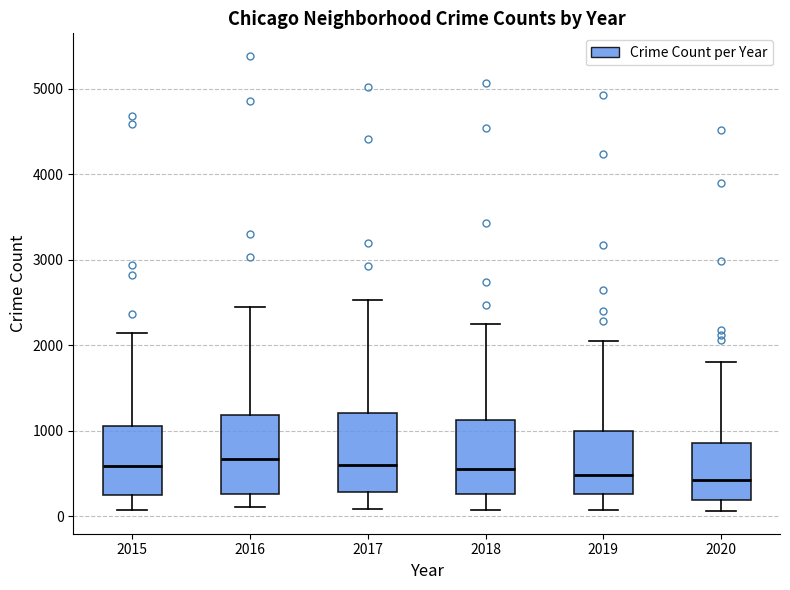

Reading left to right, read every box against the y-axis: the position of its median line, the range the box covers, and the ends of its whiskers. The values are not printed on the chart, so give them approximately, as read against the axis.

2015: median 600, box 300 to 1100, whiskers 100 to 2100
2016: median 700, box 300 to 1200, whiskers 100 to 2400
2017: median 600, box 300 to 1200, whiskers 100 to 2500
2018: median 500, box 300 to 1100, whiskers 100 to 2200
2019: median 500, box 300 to 1000, whiskers 100 to 2000
2020: median 400, box 200 to 900, whiskers 100 to 1800